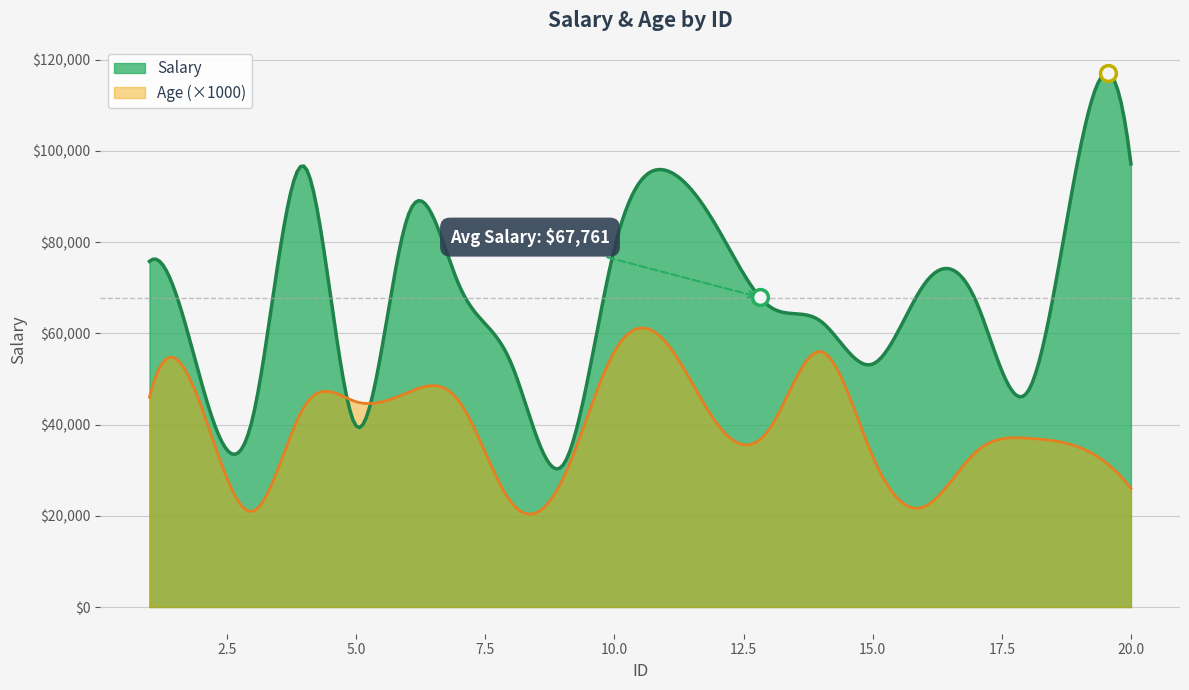

Which series has the largest Y range (max minus min)?

Salary